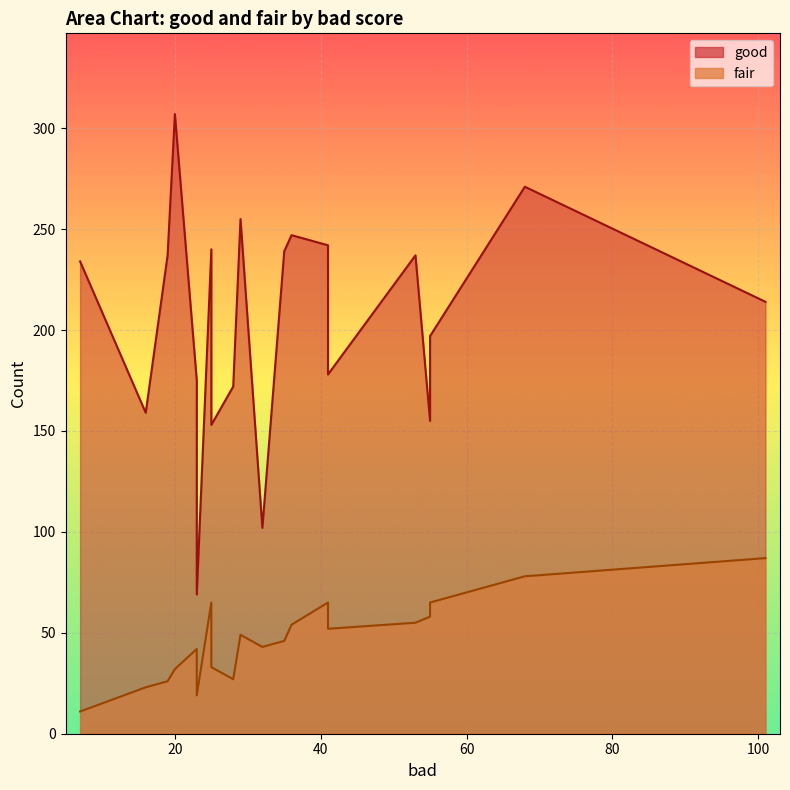

Which series has the largest total across all categories?

good